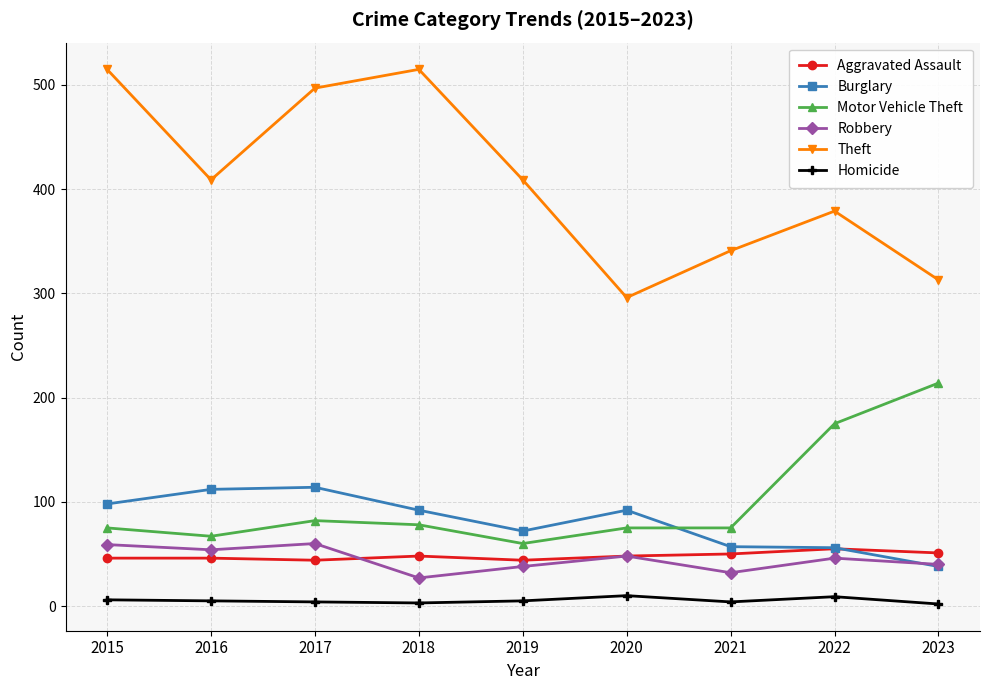

What are all the series names shown in the legend?

Aggravated Assault, Burglary, Motor Vehicle Theft, Robbery, Theft, Homicide